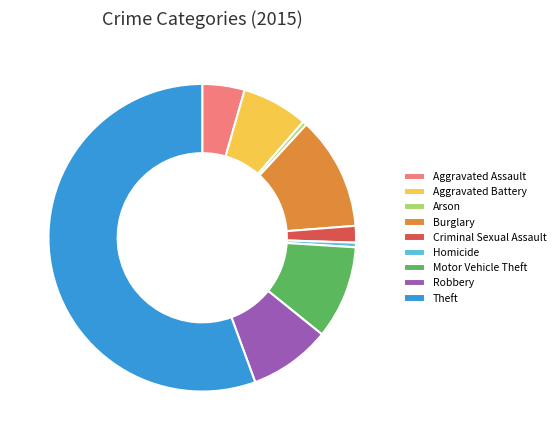

True or false: Aggravated Battery accounts for 1% of the total.

False